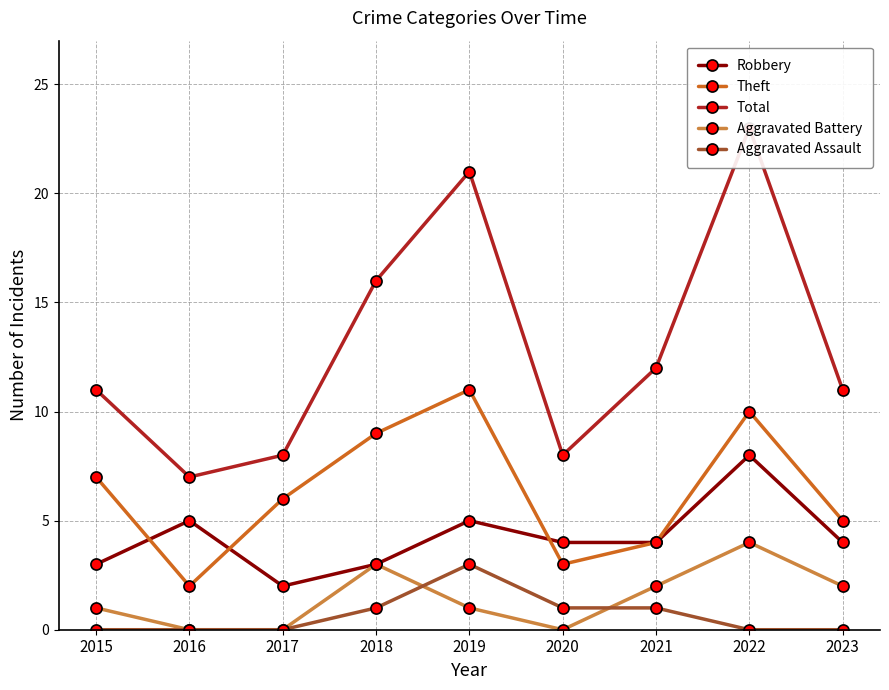

What is the spread (max minus min) of values at 2020?

8